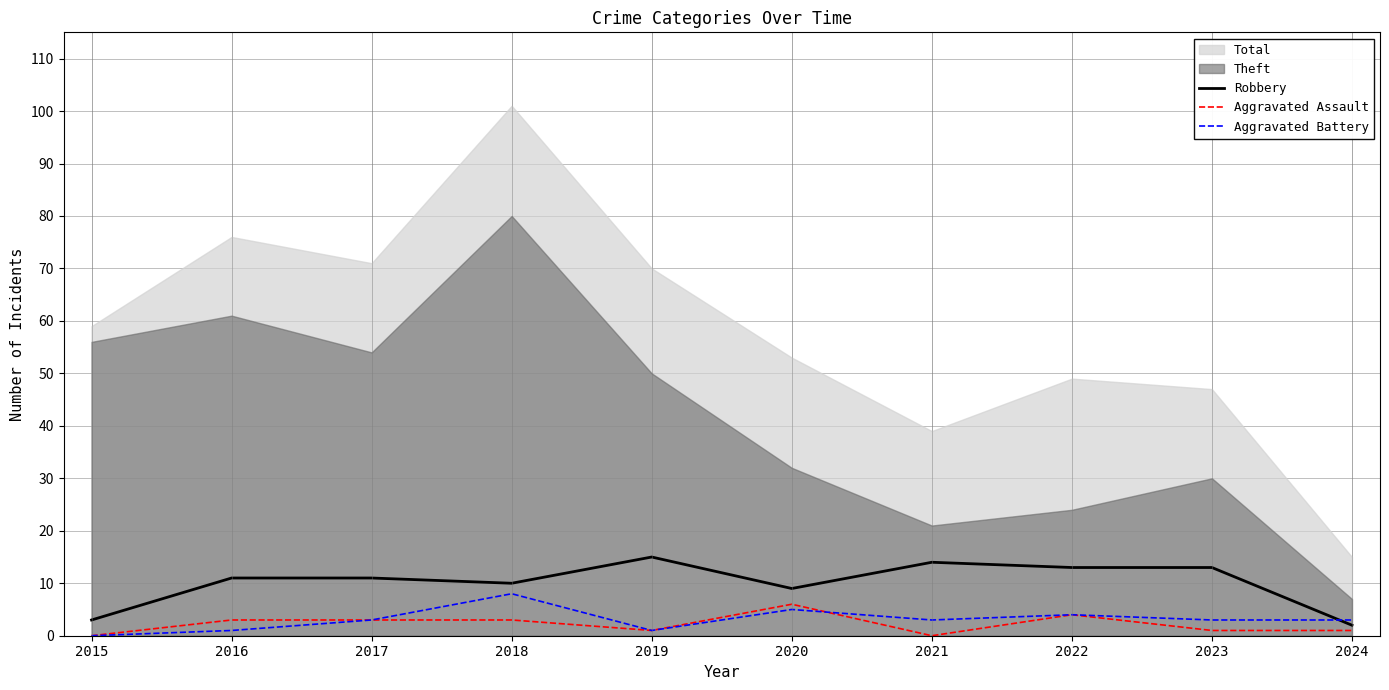

Is the value of Aggravated Assault at 2019 greater than the value of Robbery at 2022?

No